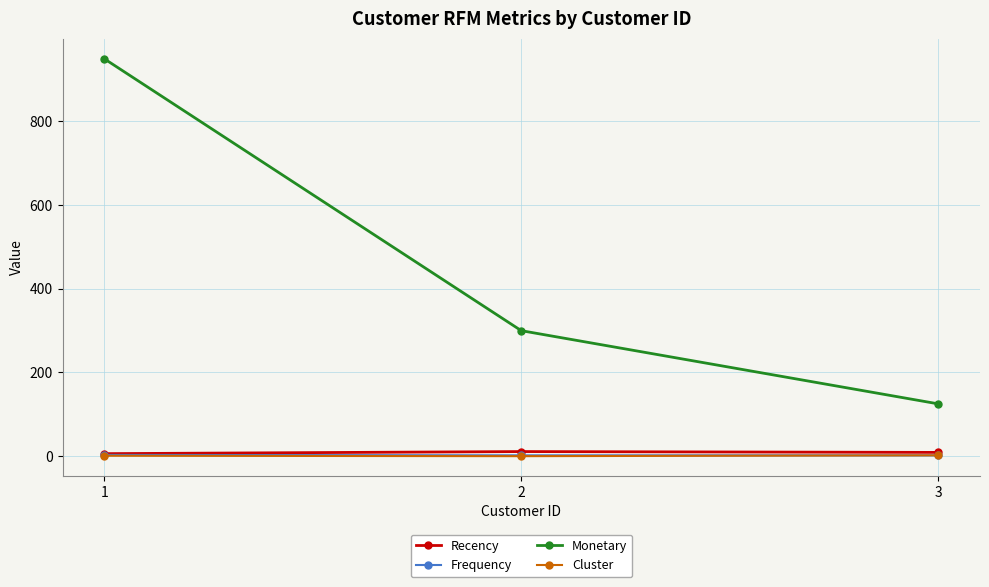

What is the maximum value shown in the chart?

950